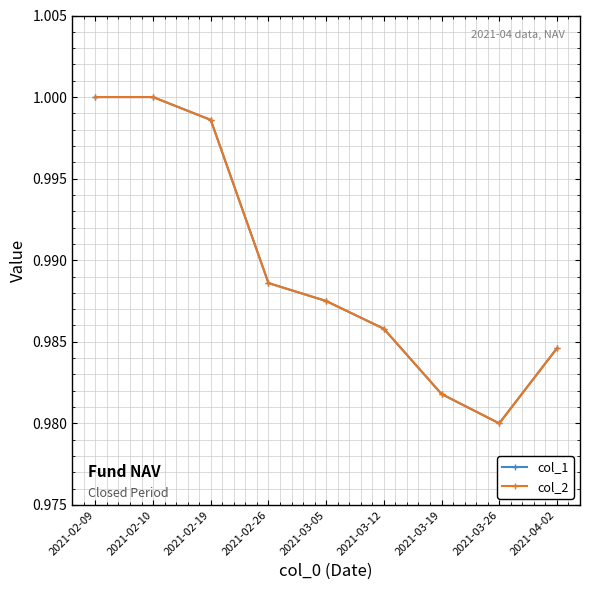

What is the smallest value displayed?

1.0